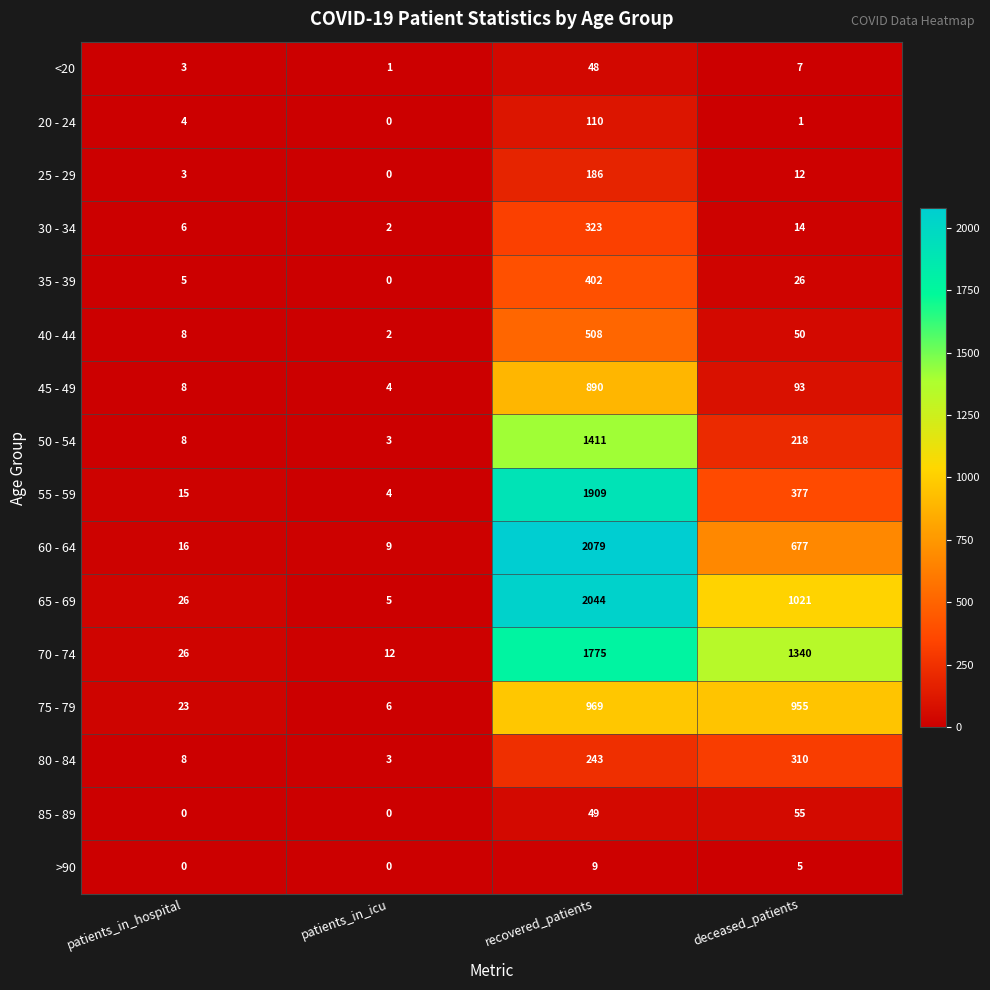

What is the difference between the maximum and minimum values in the 50 - 54 series?

1408